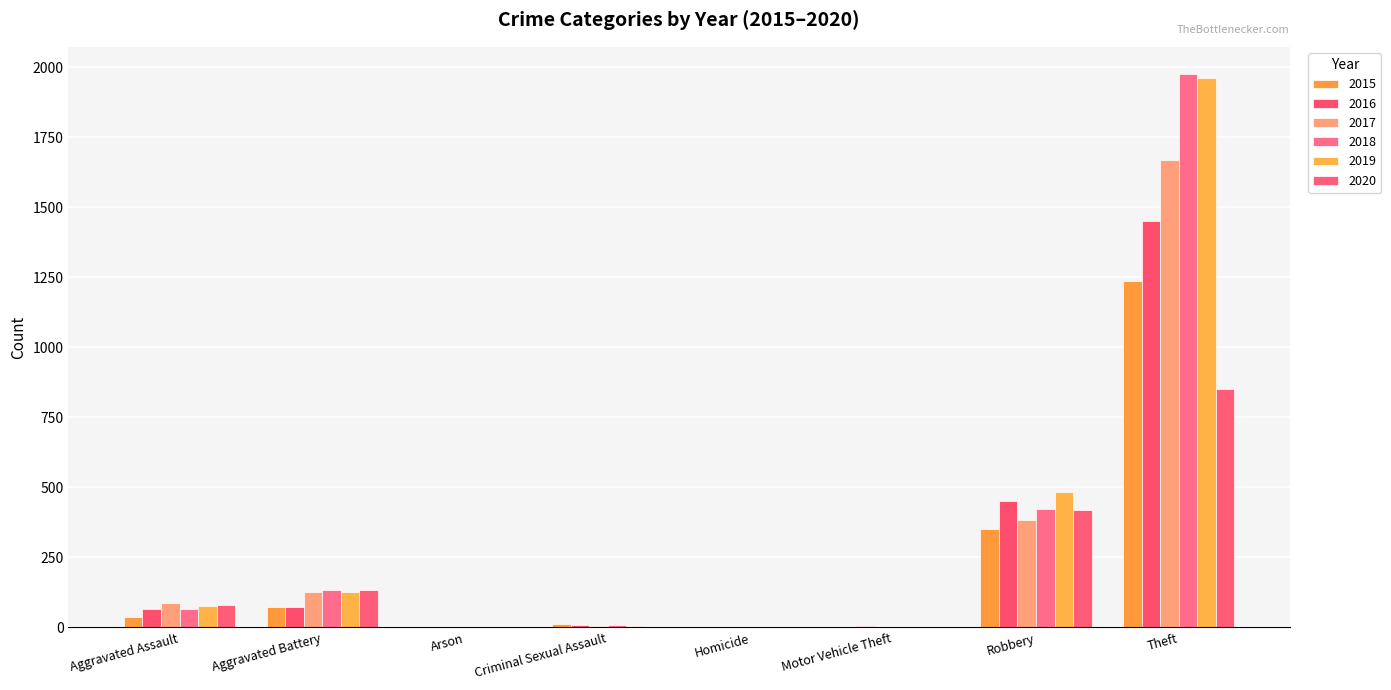

What are all the series names shown in the legend?

2015, 2016, 2017, 2018, 2019, 2020